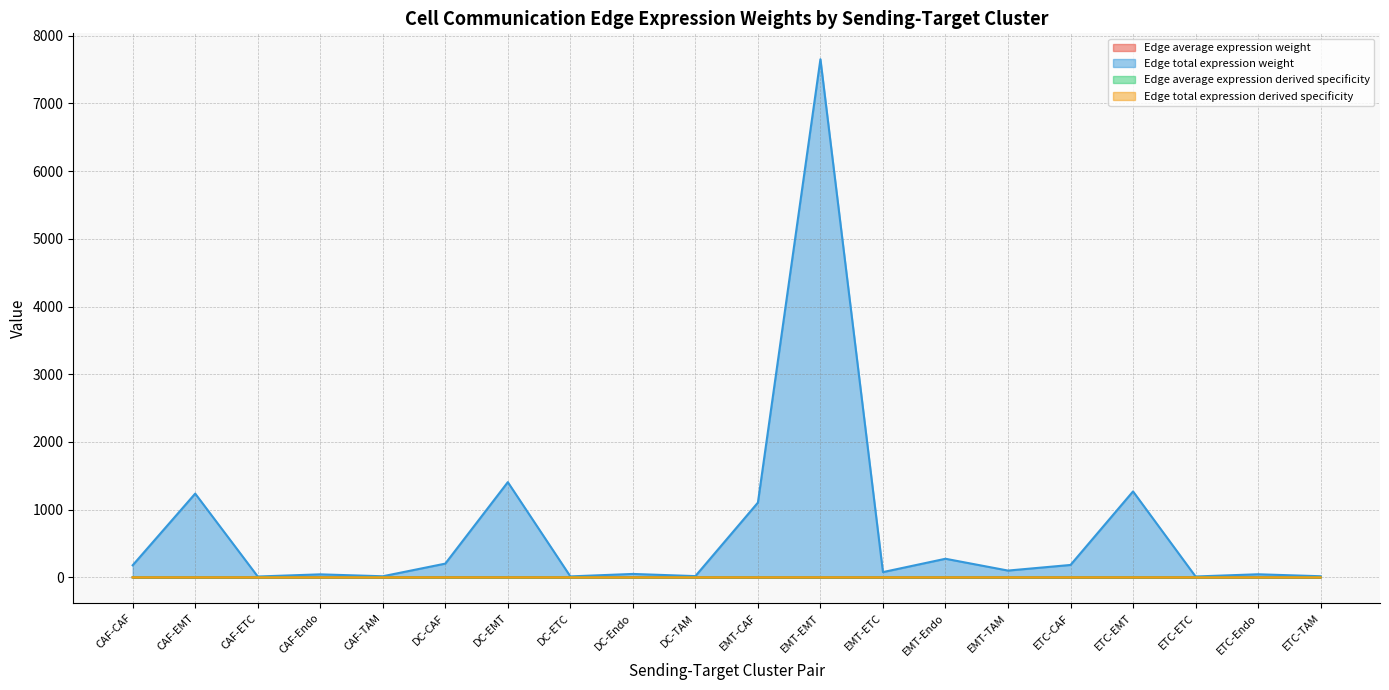

At which category does Edge total expression weight reach its first local valley?

CAF-ETC